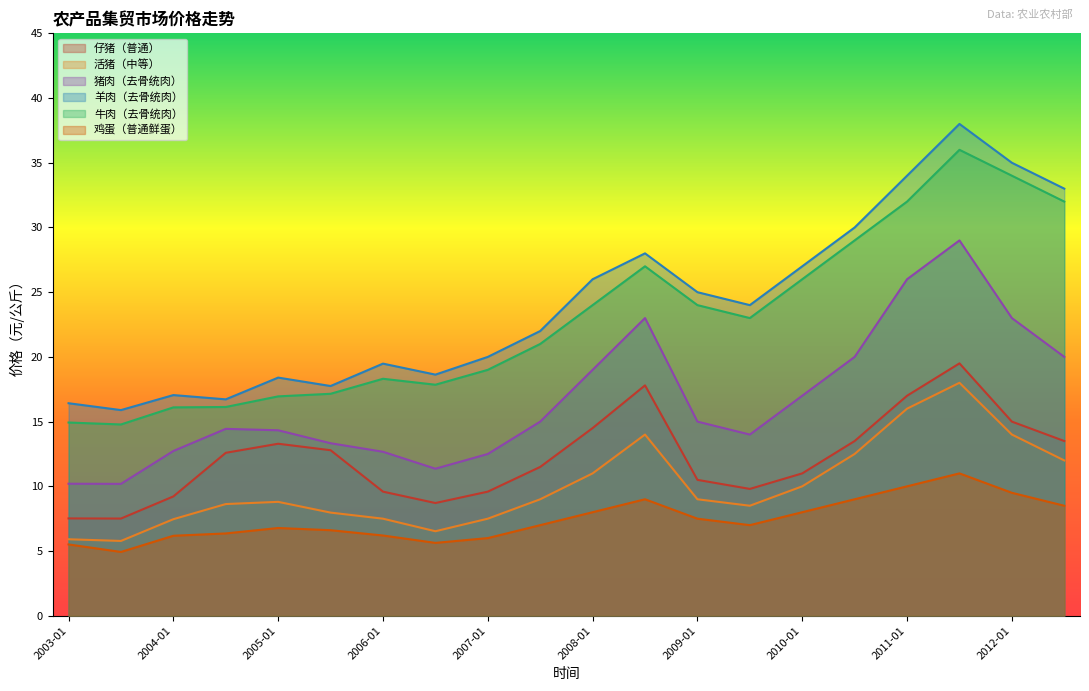

True or false: 仔猪（普通）当期值 and 牛肉（去骨统肉）当期值 cross at least once.

False